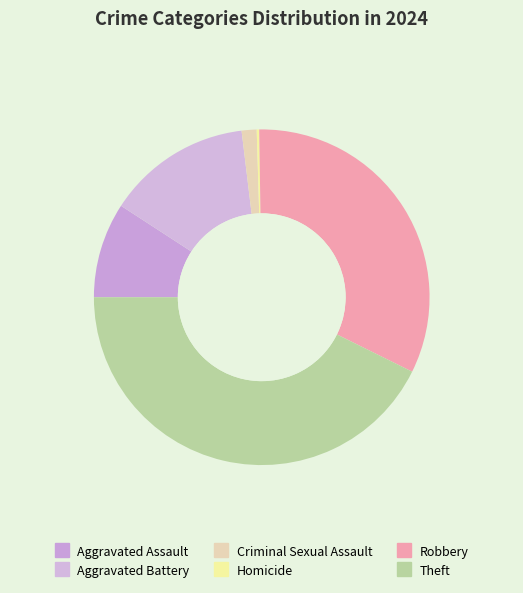

To the nearest percent, what is the combined percentage of Aggravated Assault and Theft?

52%